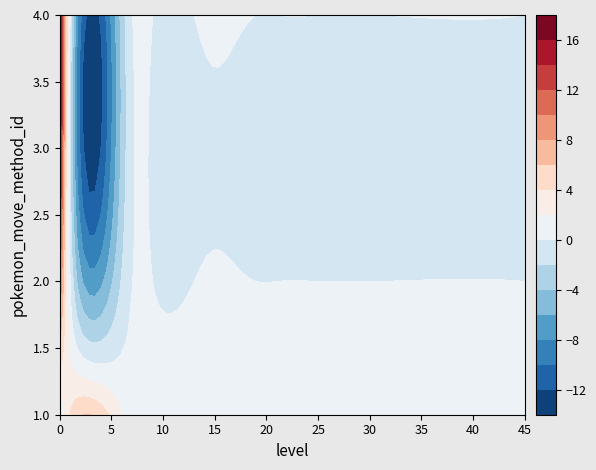

What is the maximum value shown in the chart?

18